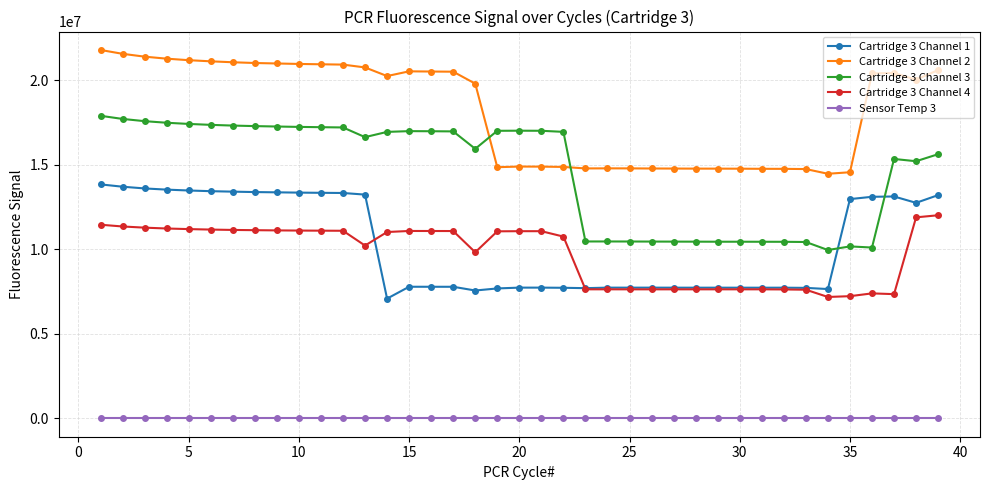

What is the maximum value shown in the chart?

21805405.0